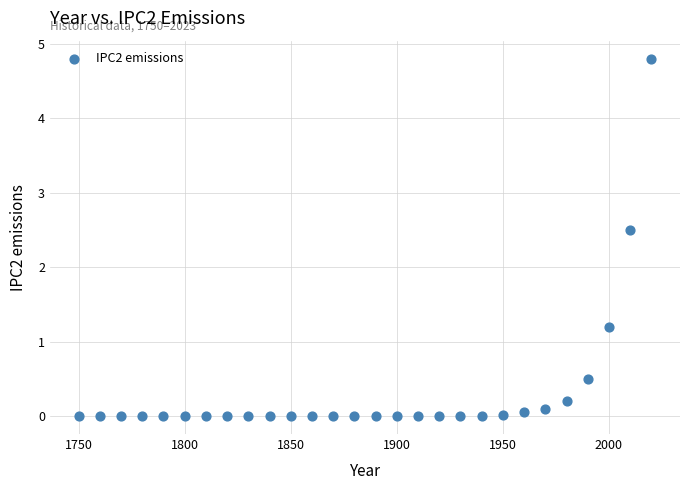

What Y value in the scatter plot is closest to 2?

2.5